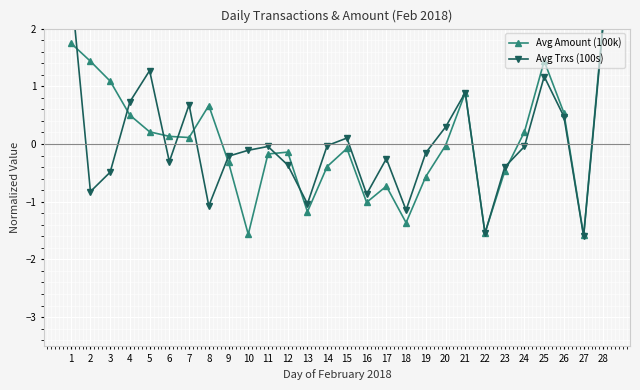

Where is Avg Amount (100k) nearest to the value 0?

20